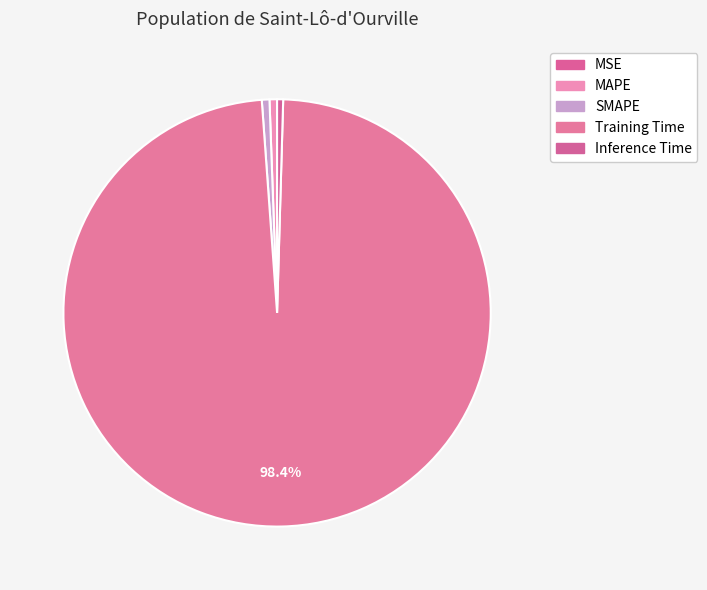

The MAPE slice represents 1% of the pie. True or false?

True